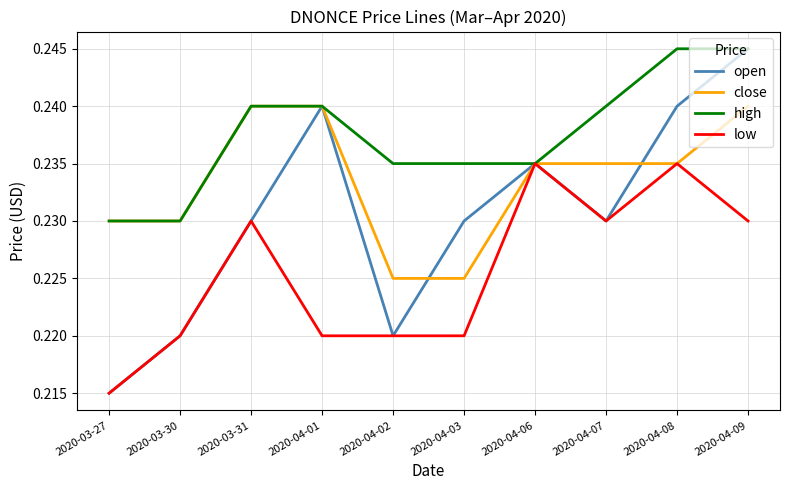

Which label corresponds to the smallest value in the chart?

2020-03-27